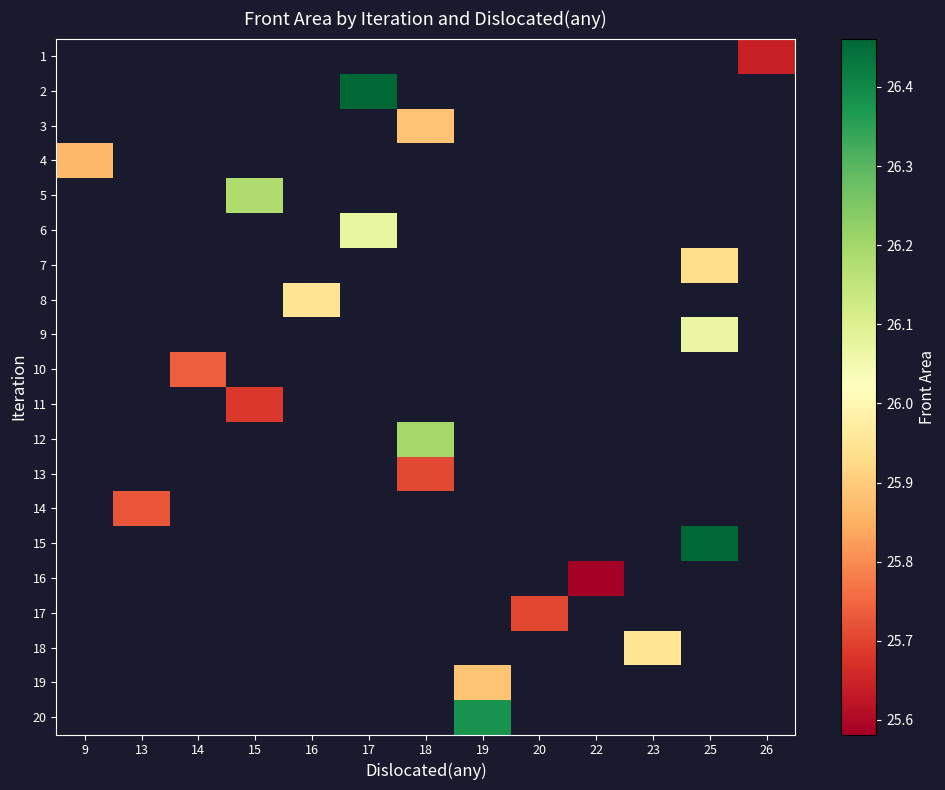

How many values in 20 are above zero?

1